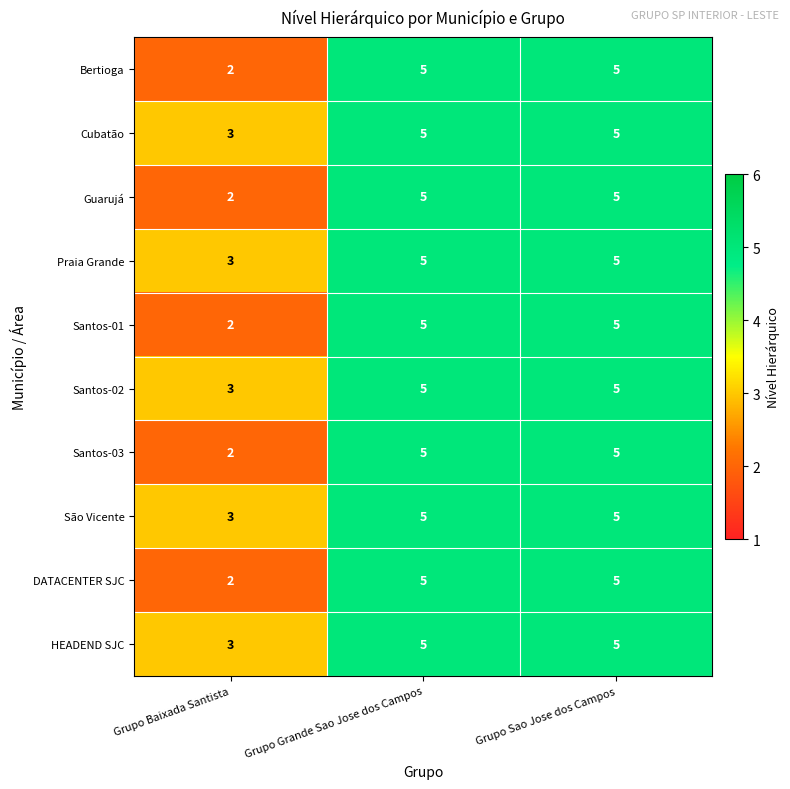

At how many categories does at least one series exceed 4?

2